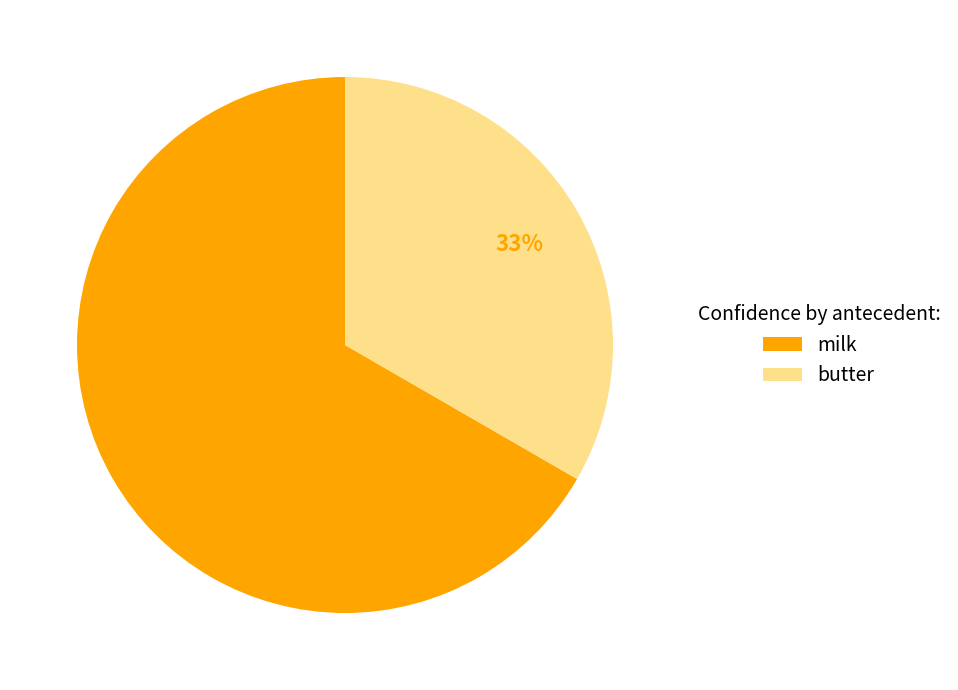

To the nearest percent, what is the average slice percentage?

50%